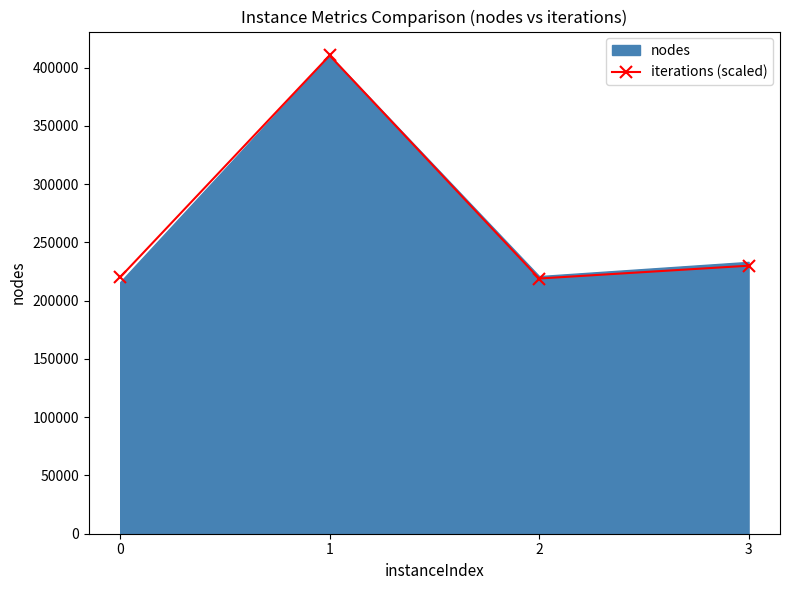

What is the value of the 1st point from the left?

220104.0